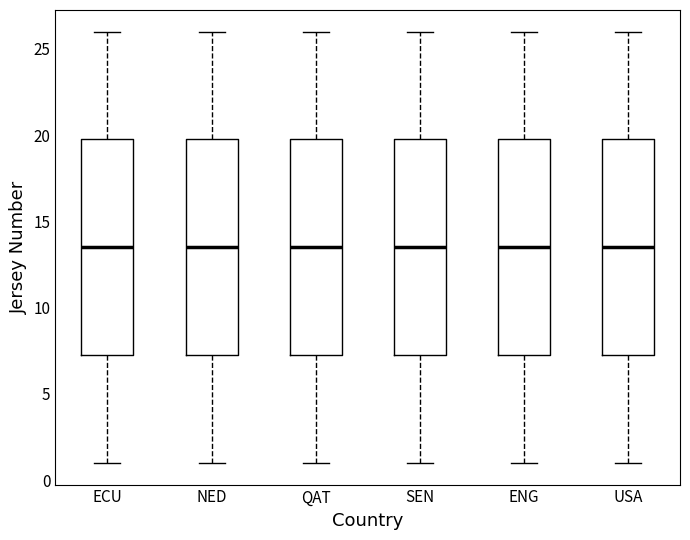

Reading left to right, transcribe this box plot: for each box, give where its median line is, the range the box spans, and where its two whiskers end, as read against the y-axis. The values are not printed on the chart, so give them approximately, as read against the axis.

ECU: median 13.5, box 7.5 to 20.0, whiskers 1.0 to 26.0
NED: median 13.5, box 7.5 to 20.0, whiskers 1.0 to 26.0
QAT: median 13.5, box 7.5 to 20.0, whiskers 1.0 to 26.0
SEN: median 13.5, box 7.5 to 20.0, whiskers 1.0 to 26.0
ENG: median 13.5, box 7.5 to 20.0, whiskers 1.0 to 26.0
USA: median 13.5, box 7.5 to 20.0, whiskers 1.0 to 26.0